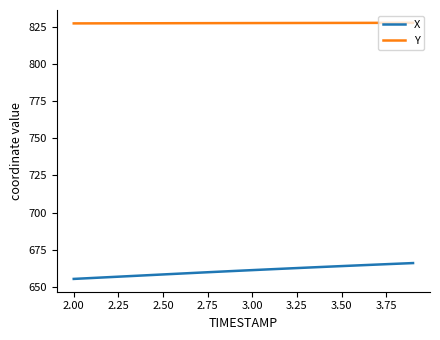

Which series has the largest range (max minus min)?

X